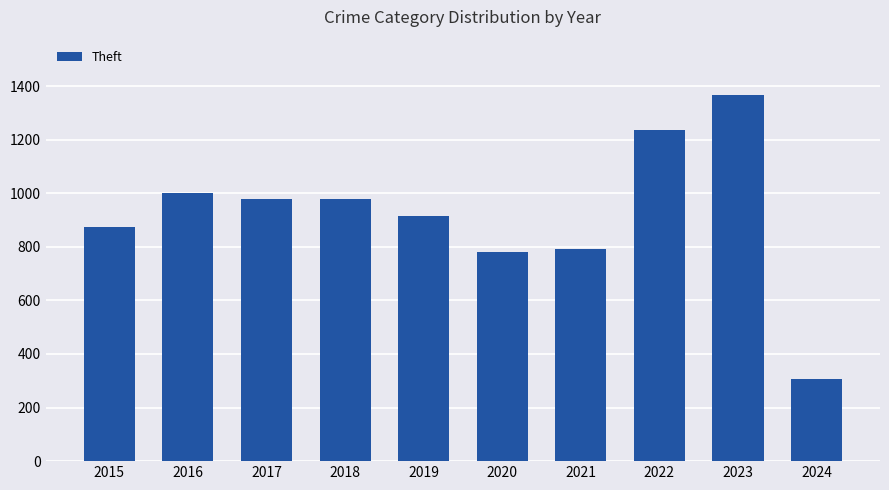

True or false: the data shows 1366 at 2018.

False